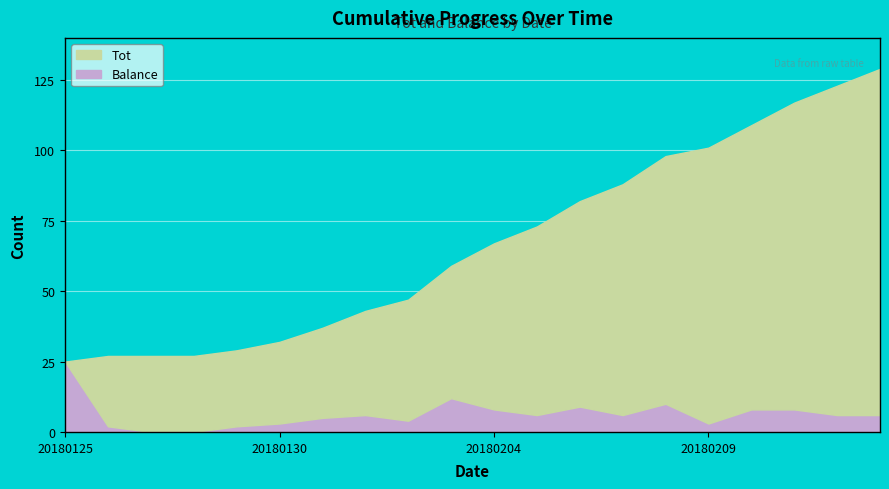

What is the difference between the maximum and minimum values in the Tot series?

104